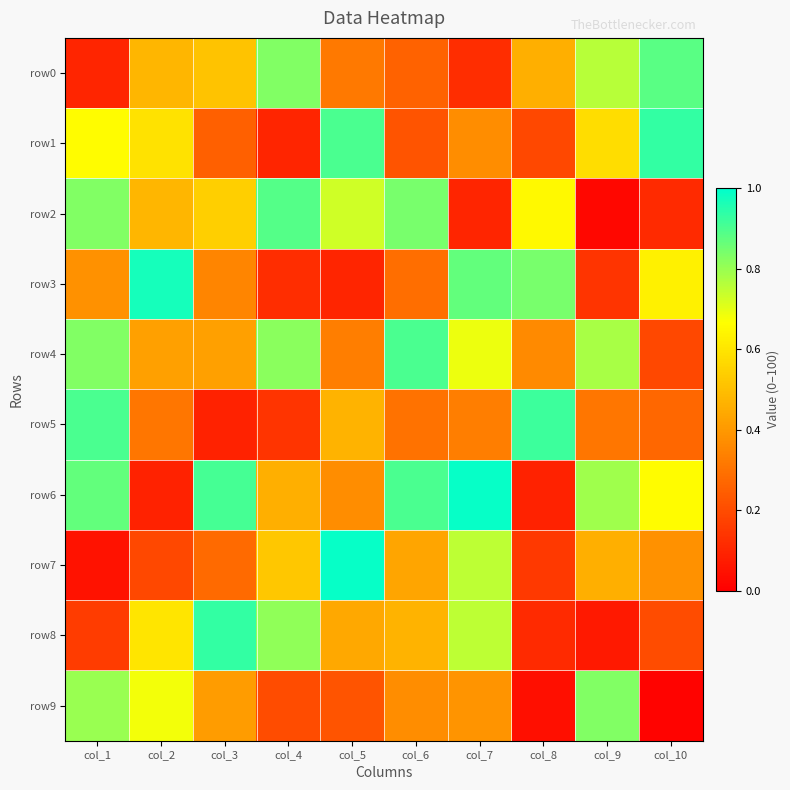

What is the difference between the highest and lowest values at col_8?

0.9